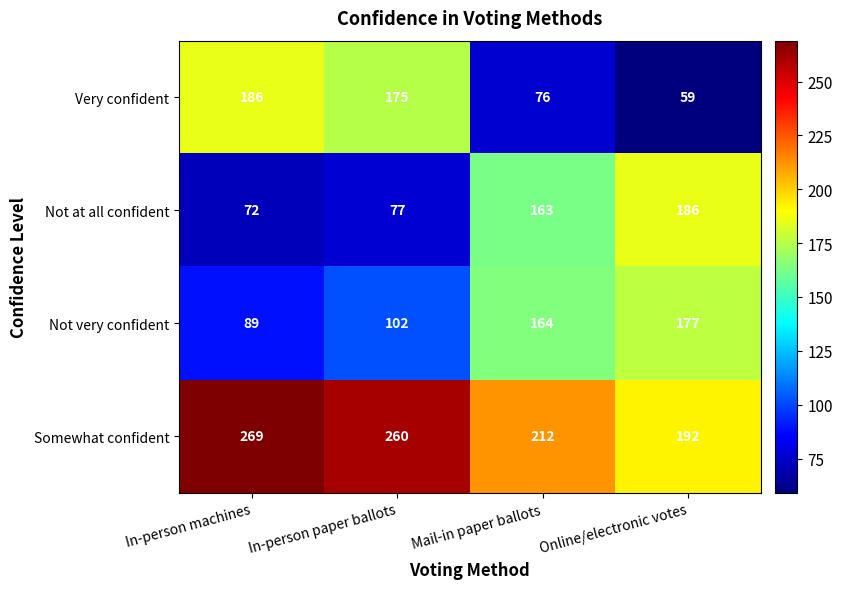

What is the sum of all Somewhat confident values?

933